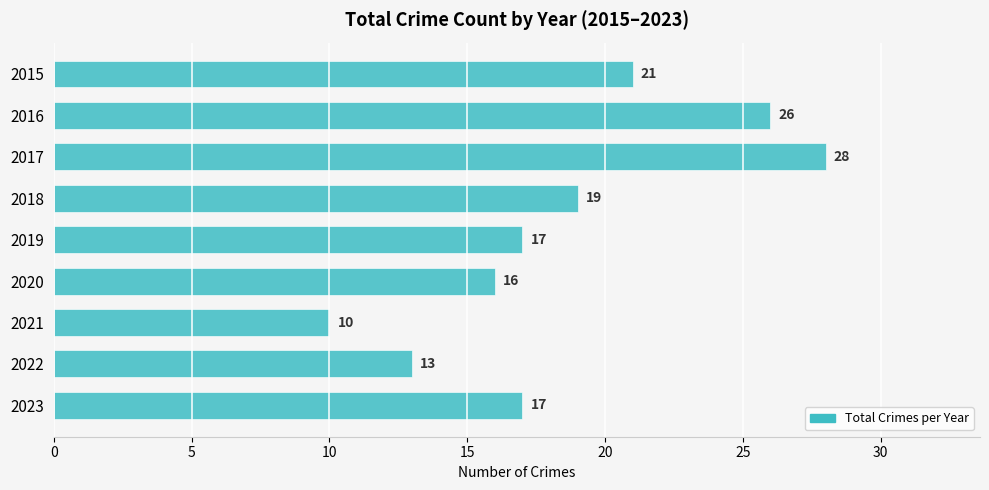

Reading top to bottom, what are all the values shown in this chart?

21	26	28	19	17	16	10	13	17